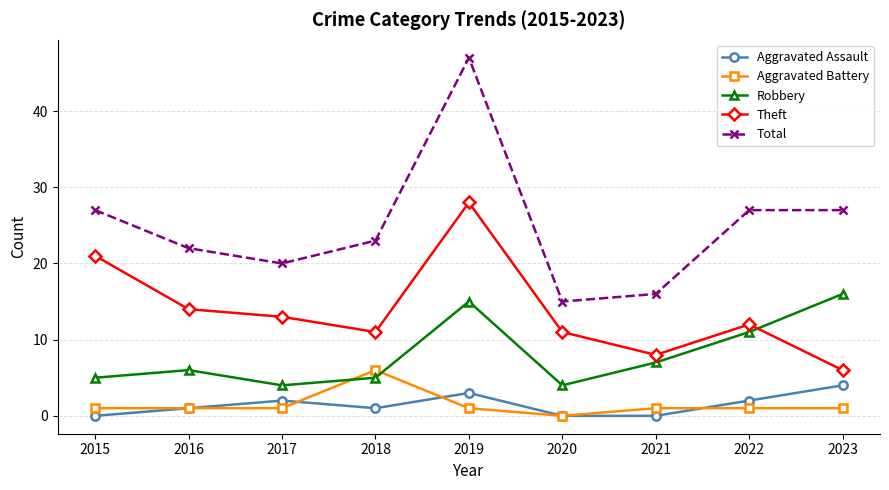

Which category has the highest value in the Aggravated Battery series?

2018